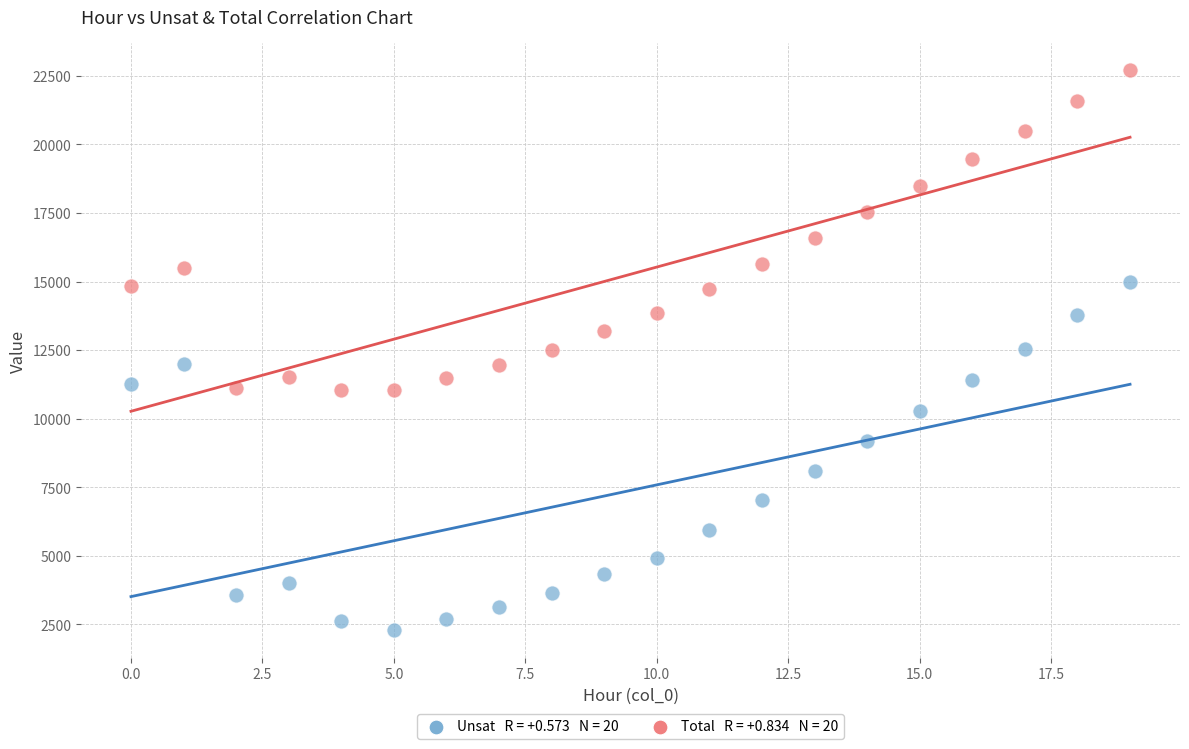

Across all data points, what is the range of Y values (max minus min)?

20404